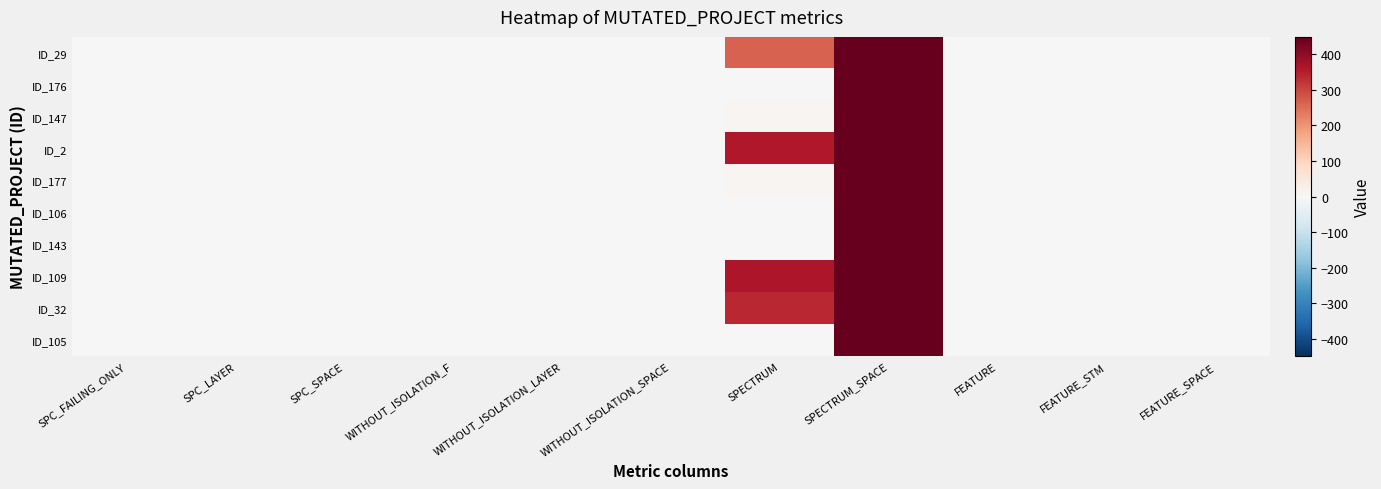

At which category is the sum across all series the highest?

SPECTRUM_SPACE